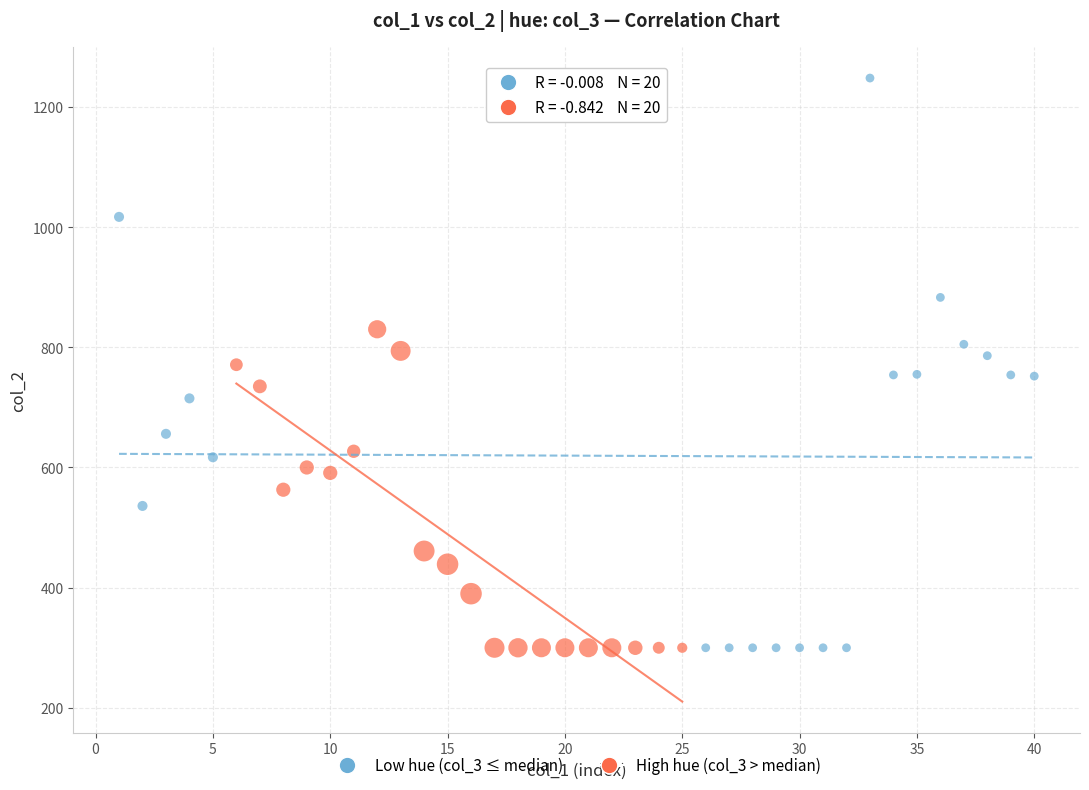

Which series has the largest Y range (max minus min)?

Low hue (col_3 ≤ median)